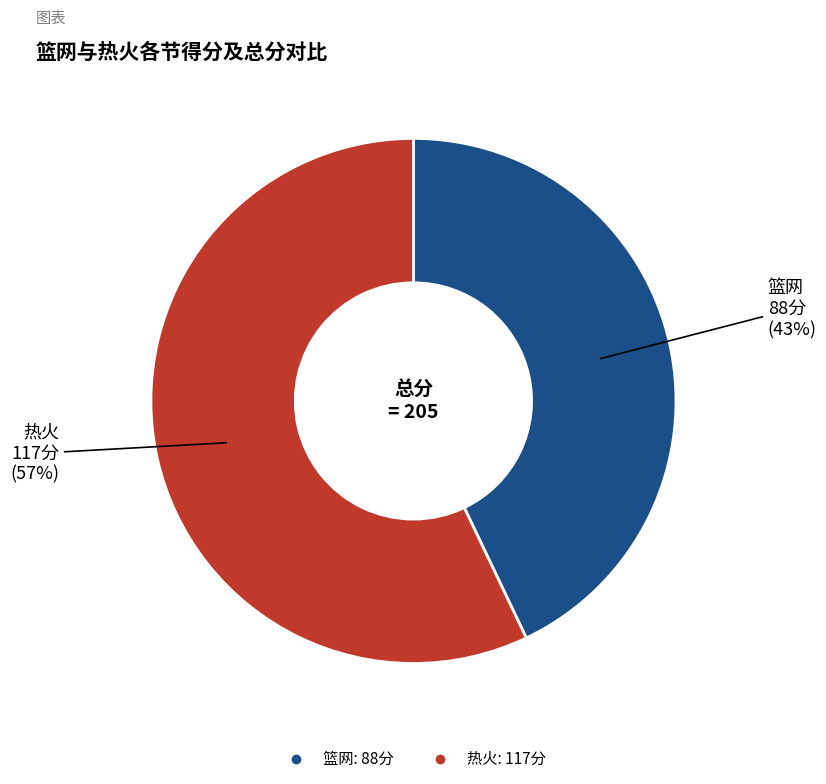

Rank the categories by value from highest to lowest.

热火, 篮网